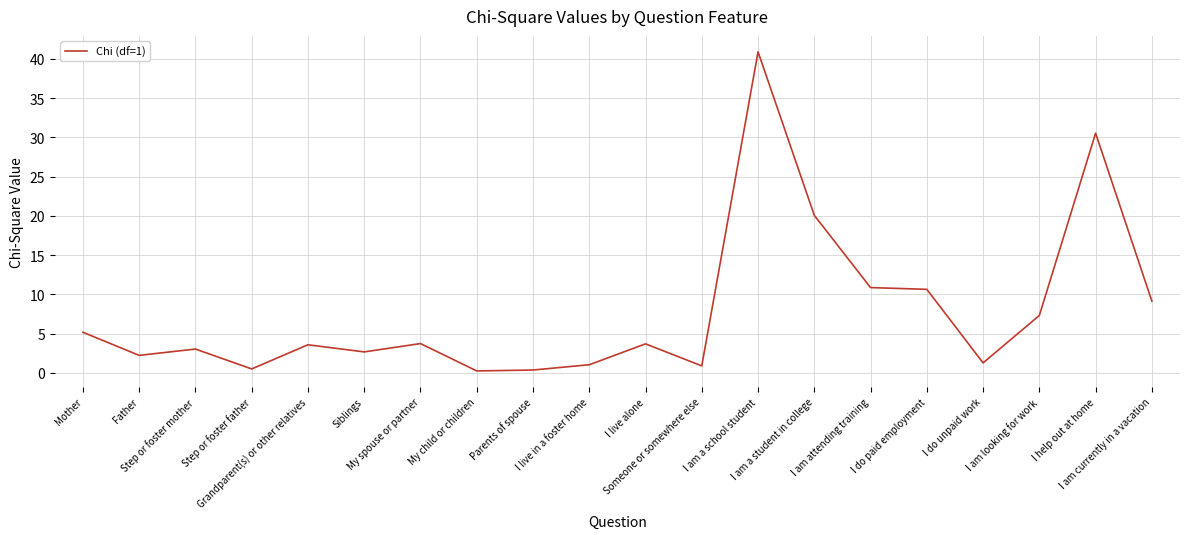

Where does the data first go above 3?

Mother